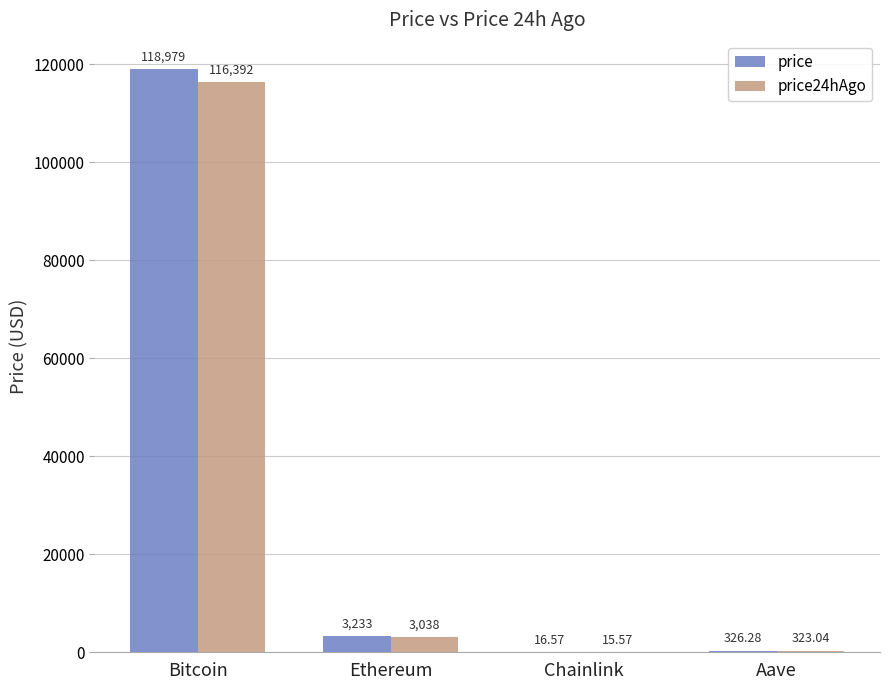

Reading left to right, transcribe all the data shown in this chart.

price: 118979.0	3232.6	16.6	326.3
price24hAgo: 116392.0	3038.0	15.6	323.0